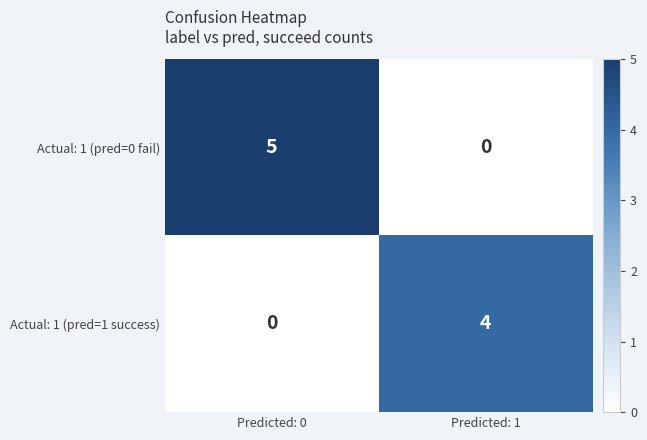

What is the greatest value displayed?

5